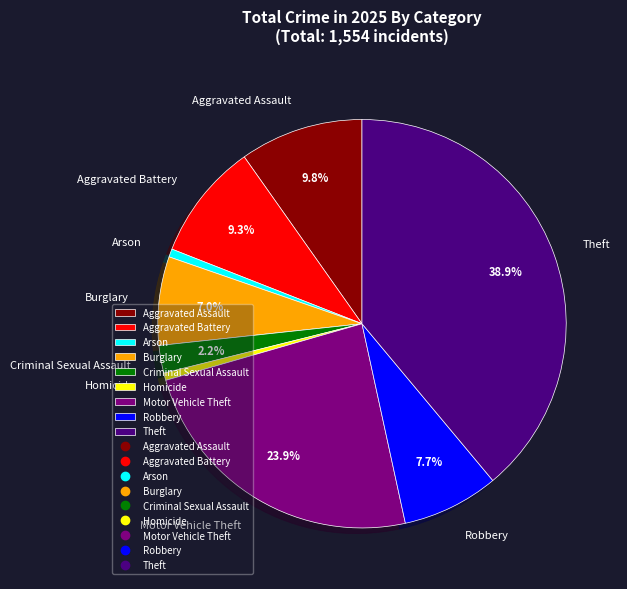

What is the largest slice in the pie chart?

Theft